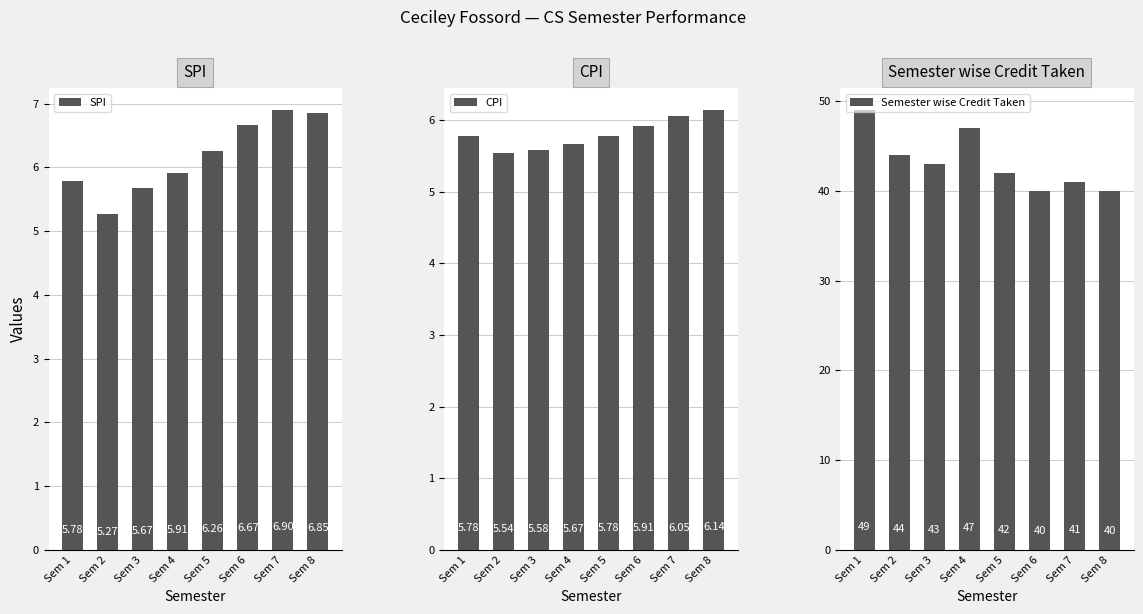

Is the value of SPI at Sem 8 greater than the value of Semester wise Credit Taken at Sem 6?

No